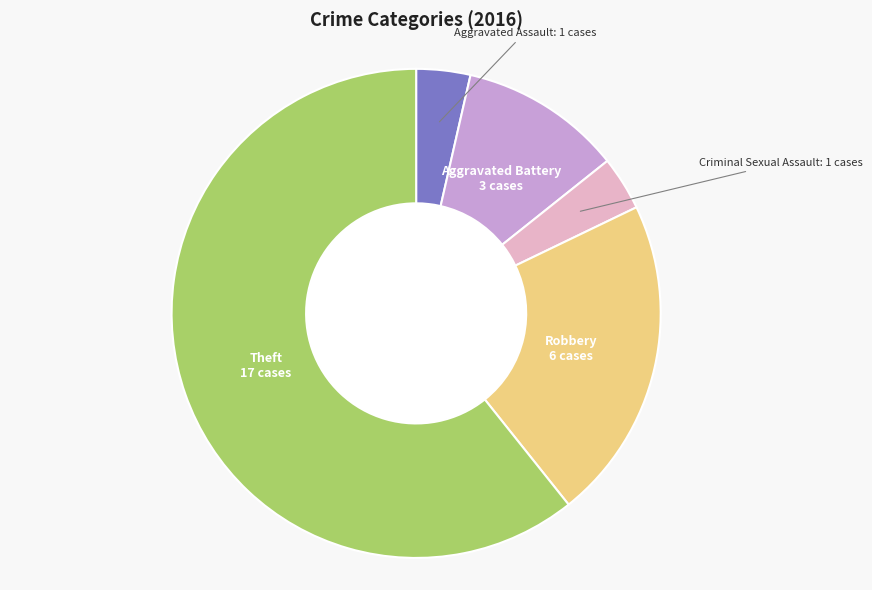

Which category has the biggest portion of the pie?

Theft